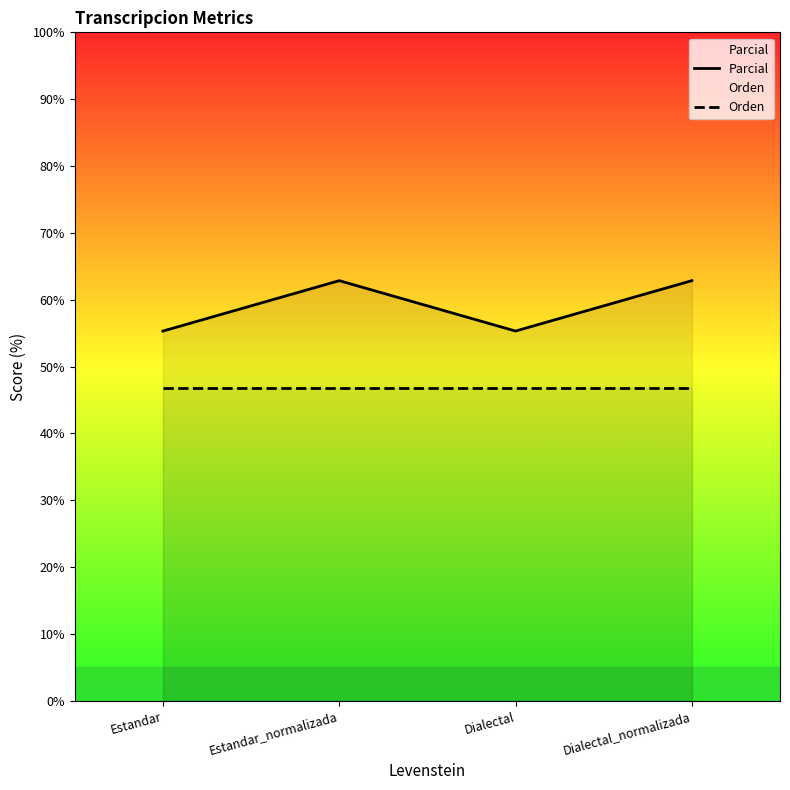

What is the lowest value of the Orden series?

46.8